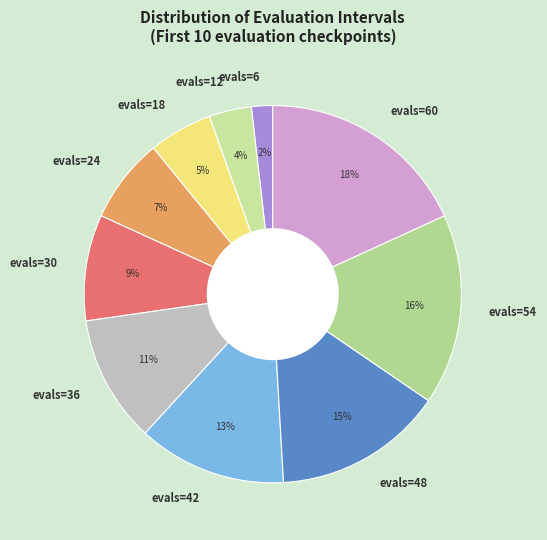

To the nearest percent, what percentage of the pie is evals=6?

2%